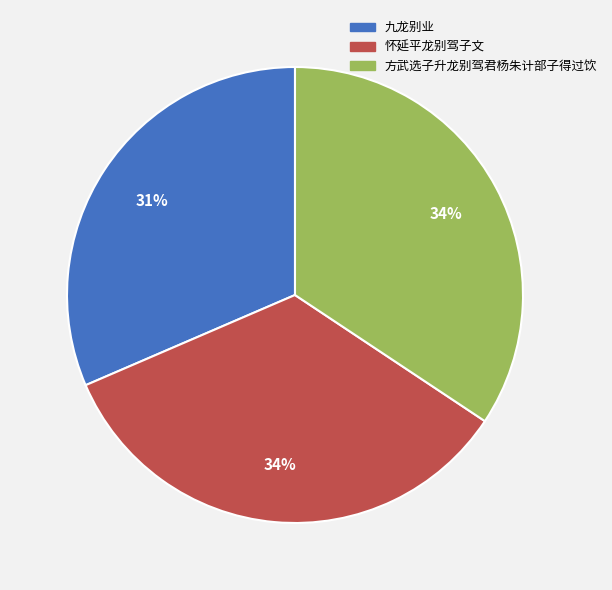

How many segments does this pie chart have?

3